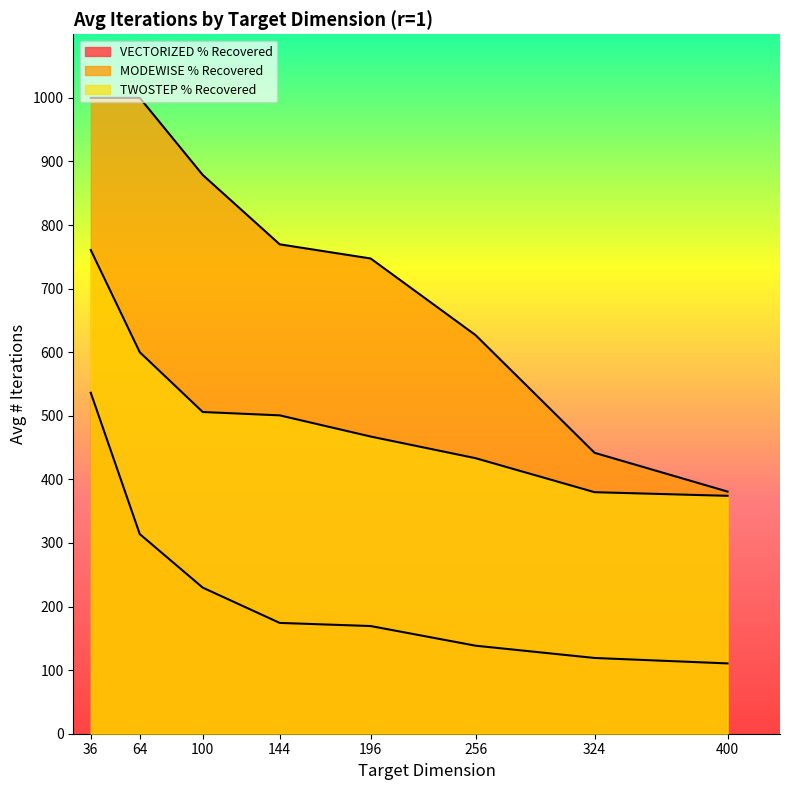

List the labels in order of MODEWISE % Recovered value, smallest first.

400, 324, 256, 196, 144, 100, 64, 36